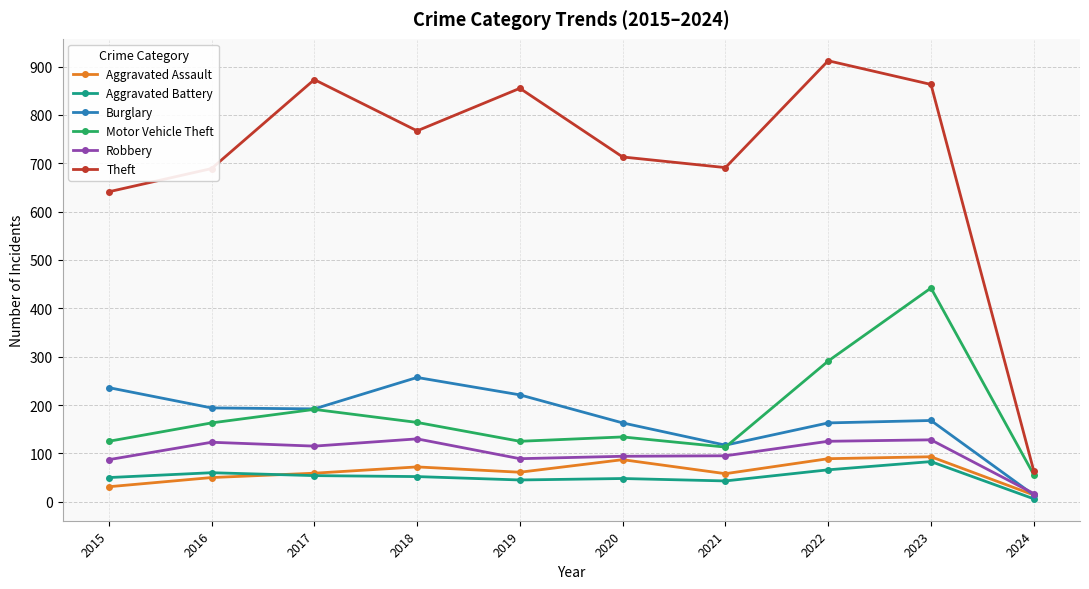

Which series has the largest total across all categories?

Theft